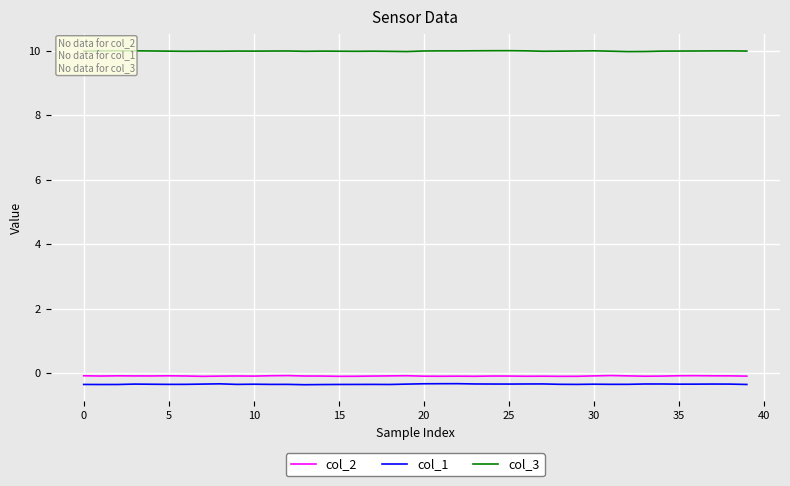

True or false: col_3 and col_1 cross at least once.

False